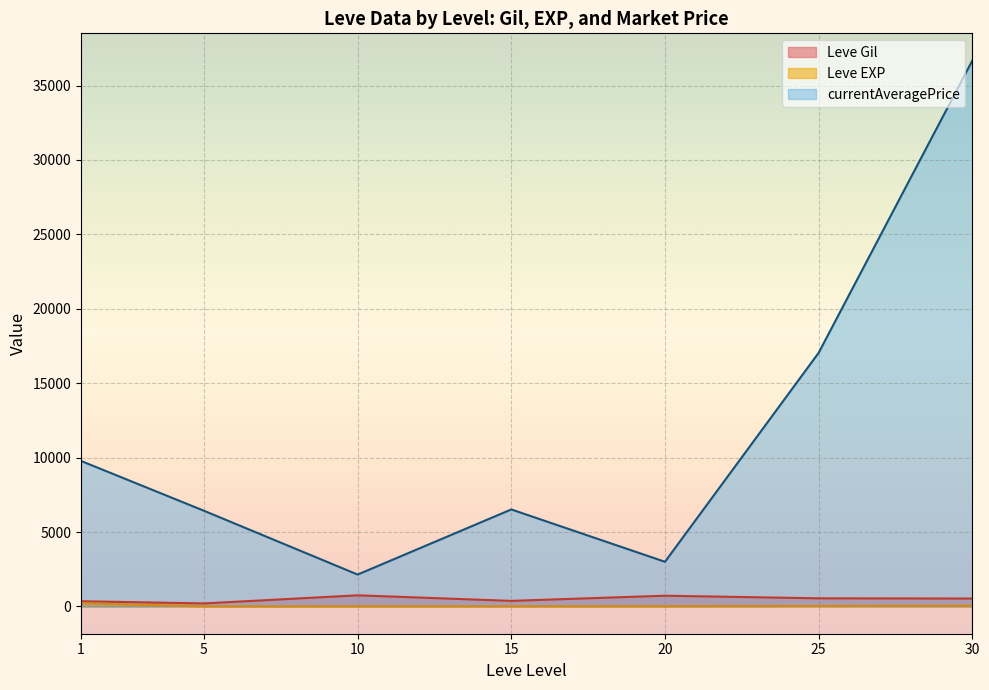

True or false: Leve EXP and currentAveragePrice intersect in this chart.

False